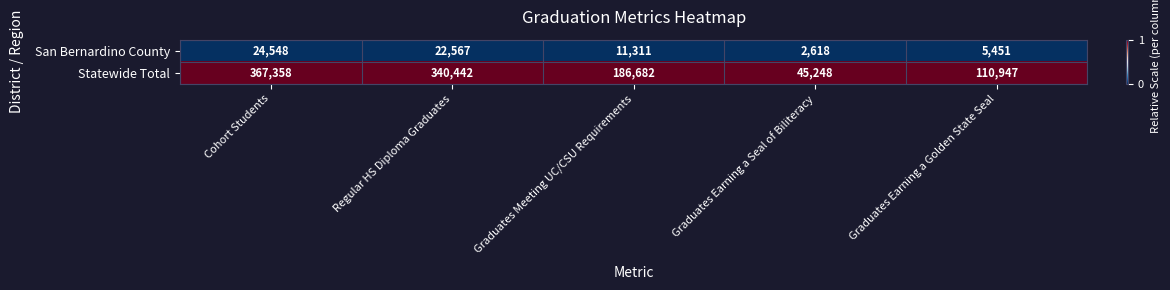

List the series in order of their peak value, lowest first.

San Bernardino County, Statewide Total